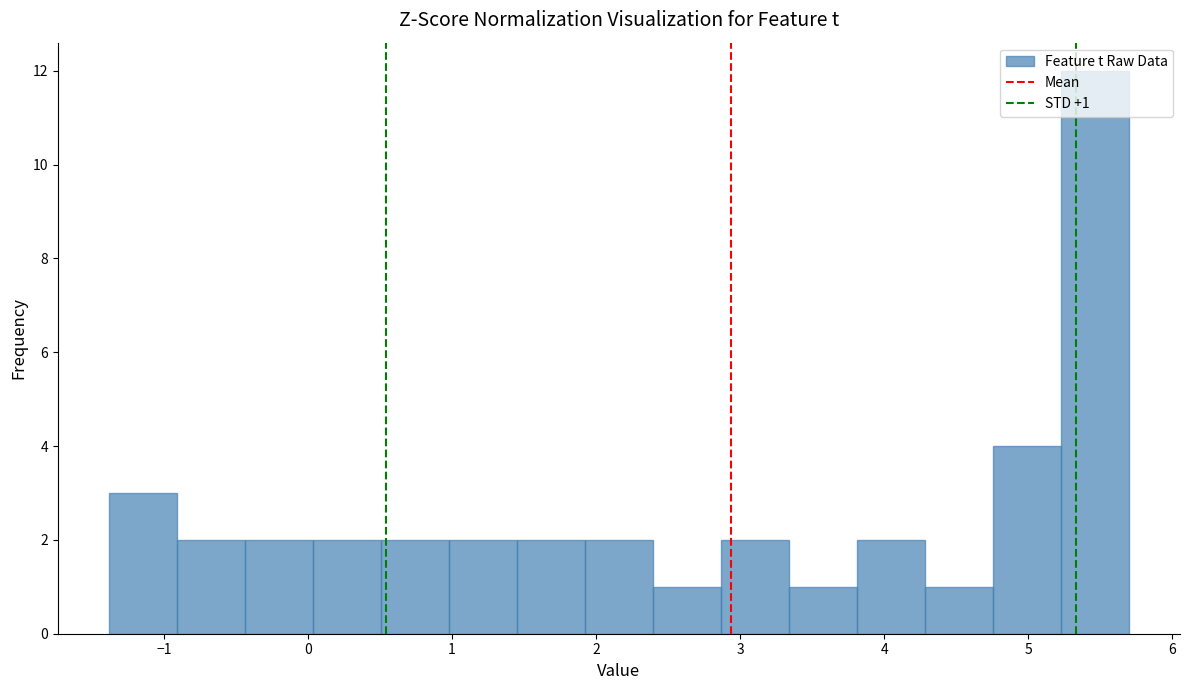

Which range on the x-axis has the tallest bar?

5.2 to 5.7